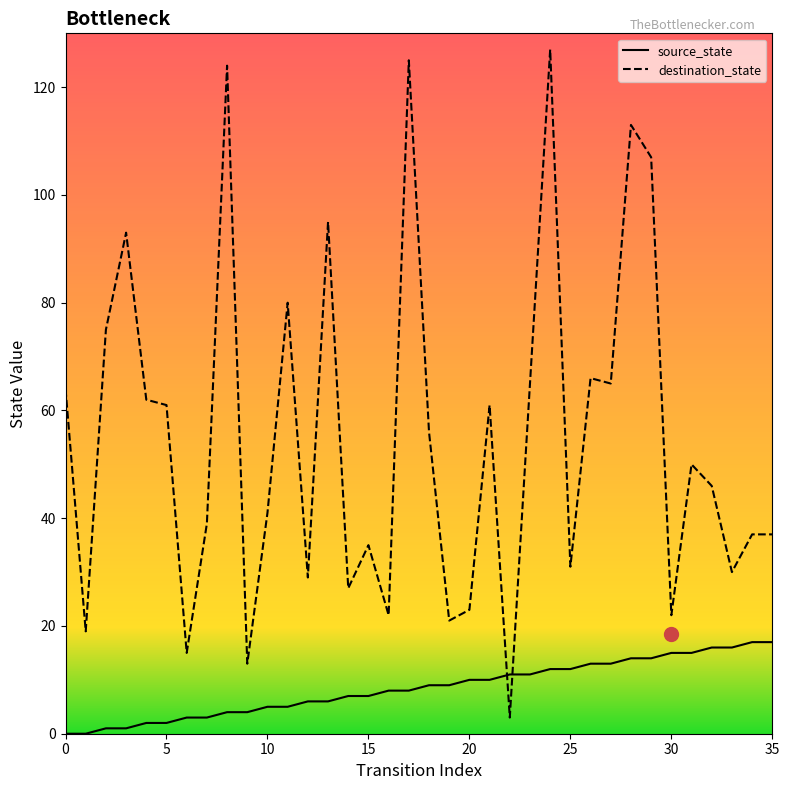

True or false: destination_state and source_state intersect in this chart.

True